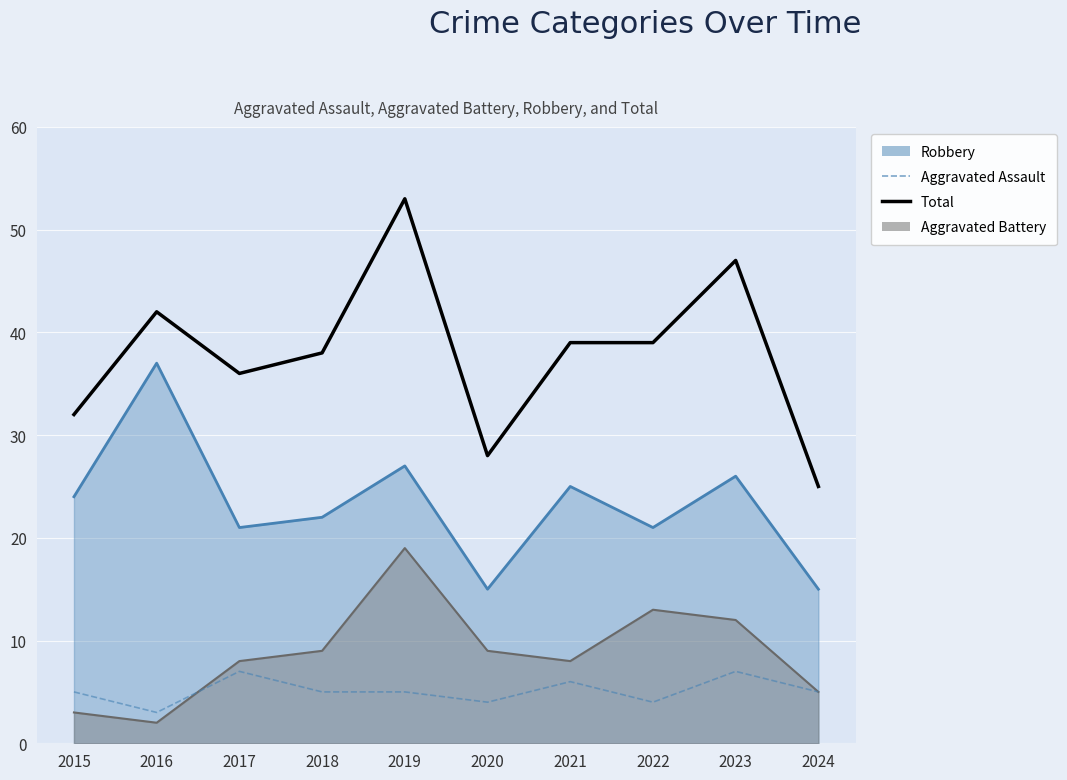

Count the number of data series in this chart.

2